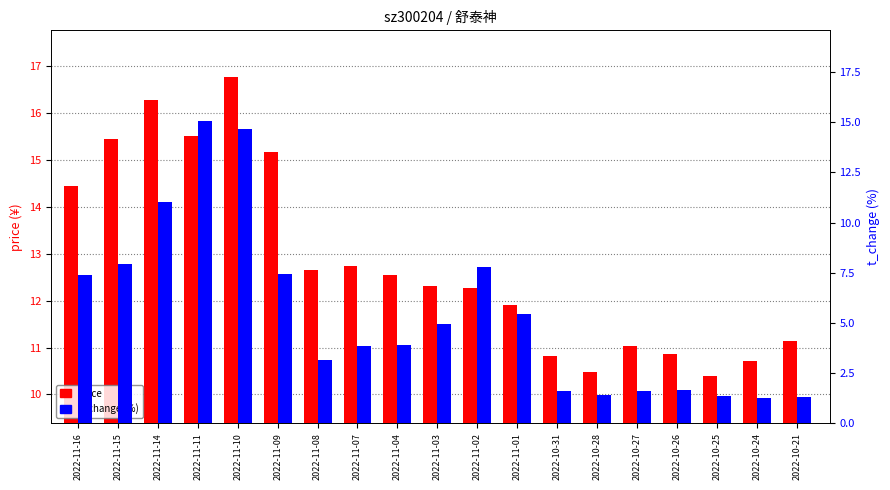

Is it true that price equals 4.2 at 2022-11-07?

False